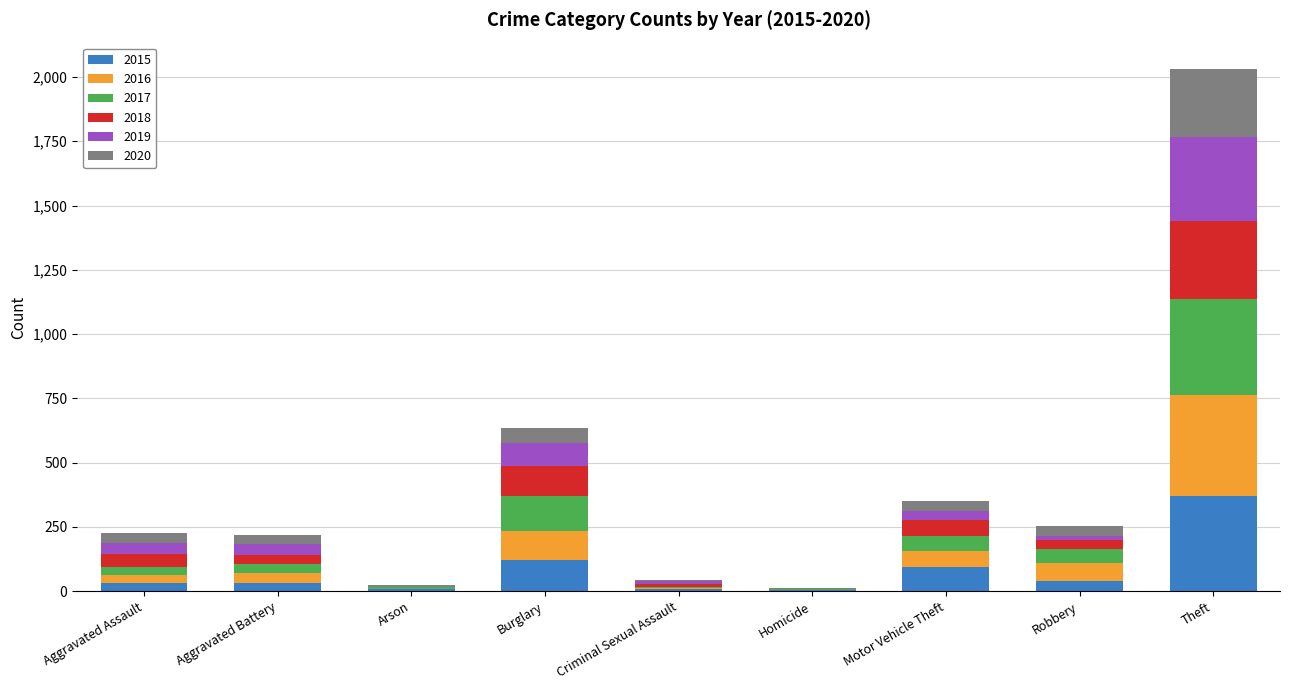

What is the maximum value for 2015?

369